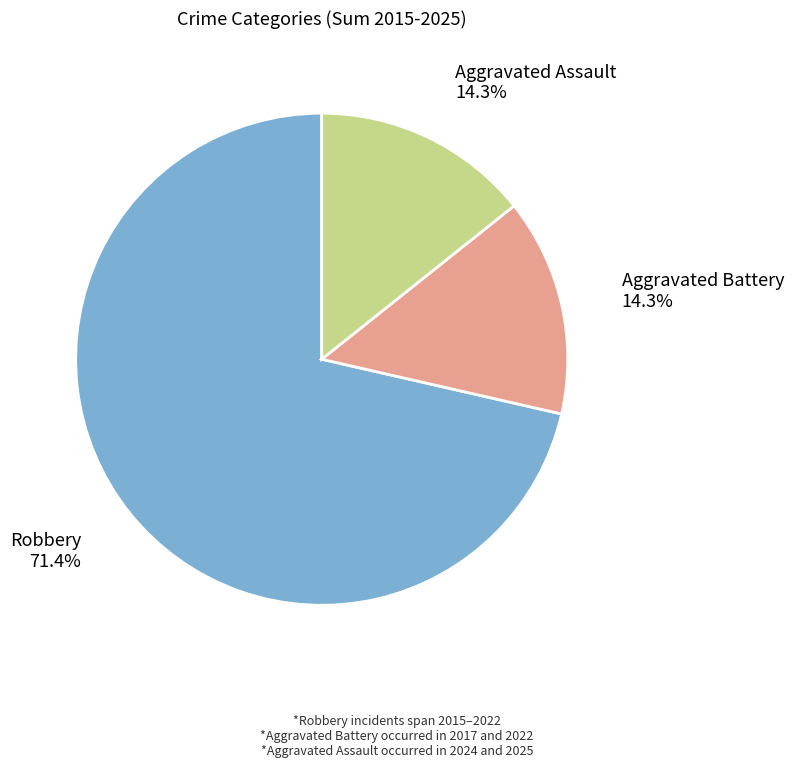

Is there any slice that represents more than half of the pie?

Yes